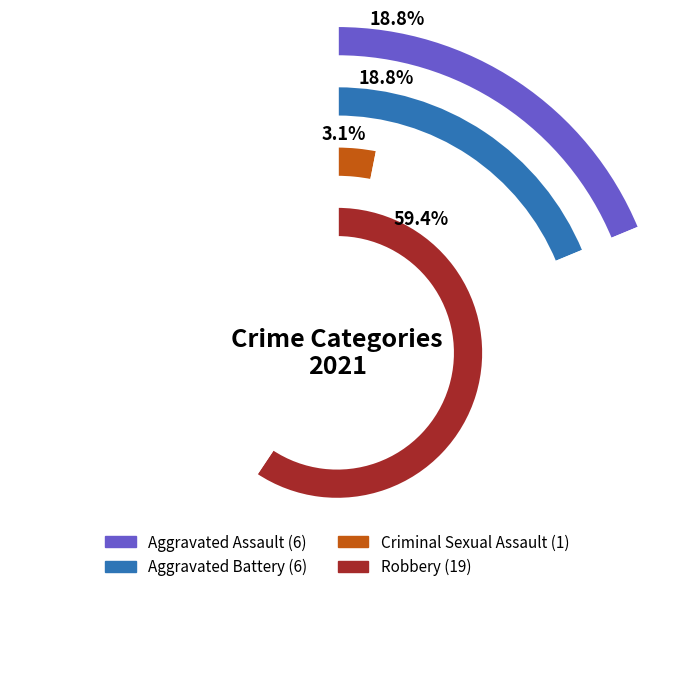

Rank the categories by value from lowest to highest.

Criminal Sexual Assault, Aggravated Assault, Aggravated Battery, Robbery